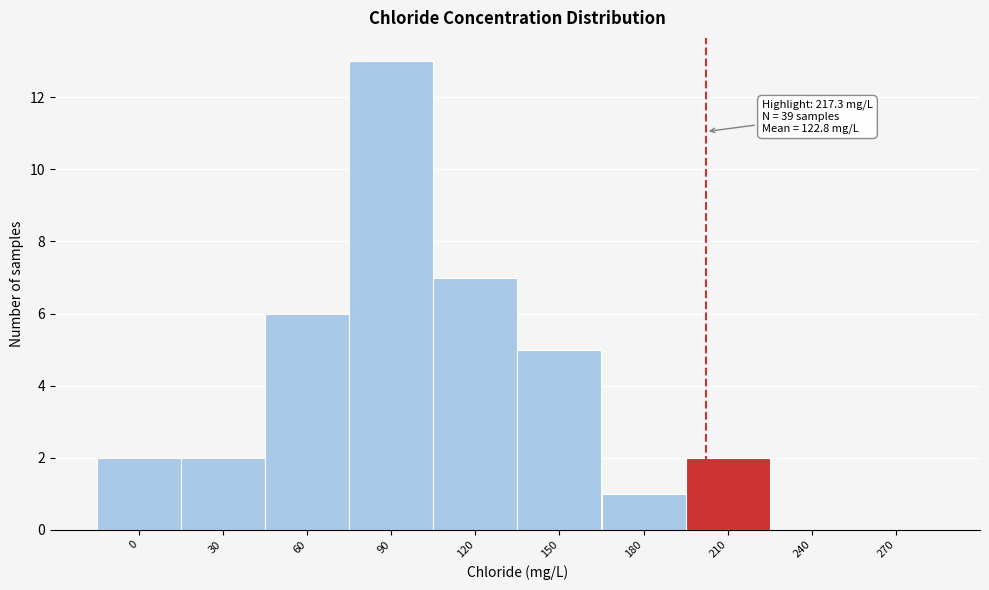

Reading left to right, transcribe all the data shown in this chart.

0=2	30=2	60=6	90=13	120=7	150=5	180=1	210=2	240=0	270=0